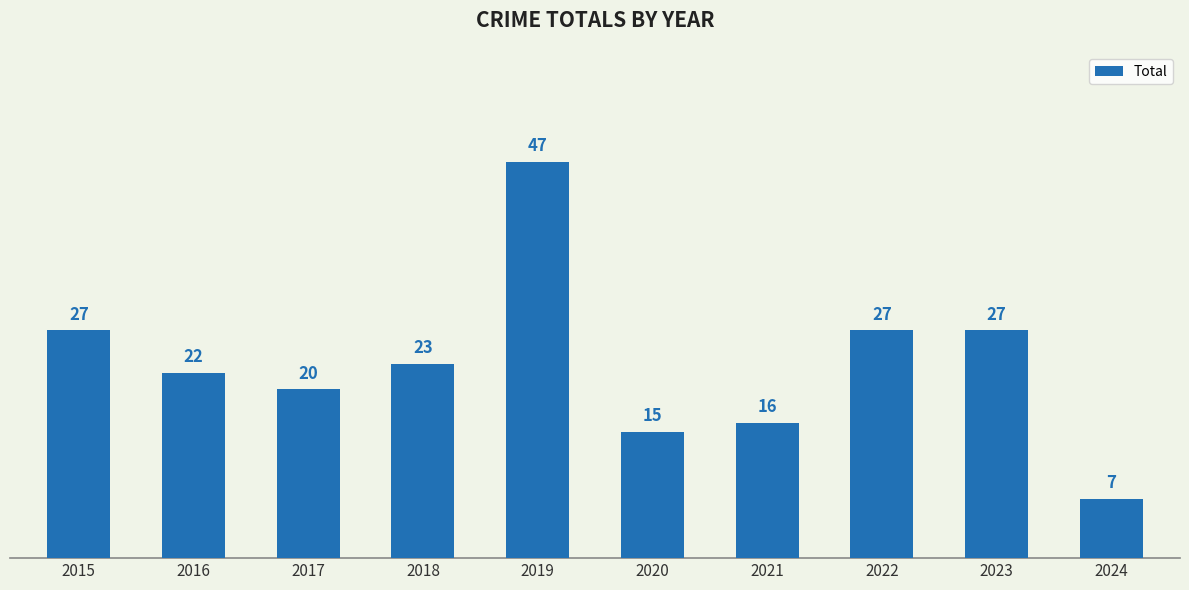

How many series are shown in this chart?

1